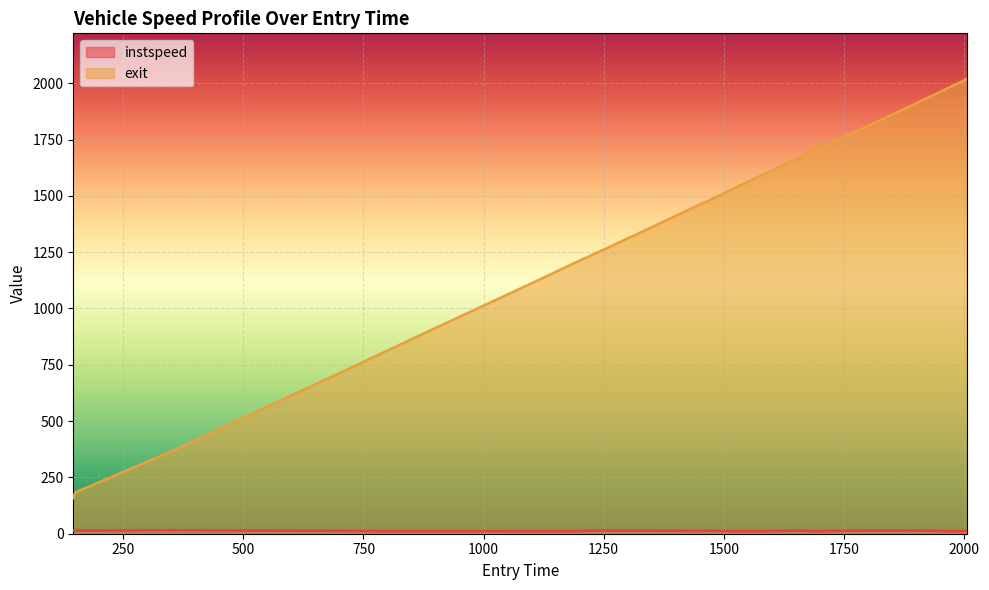

At which label is instspeed closest to 13?

1354.0